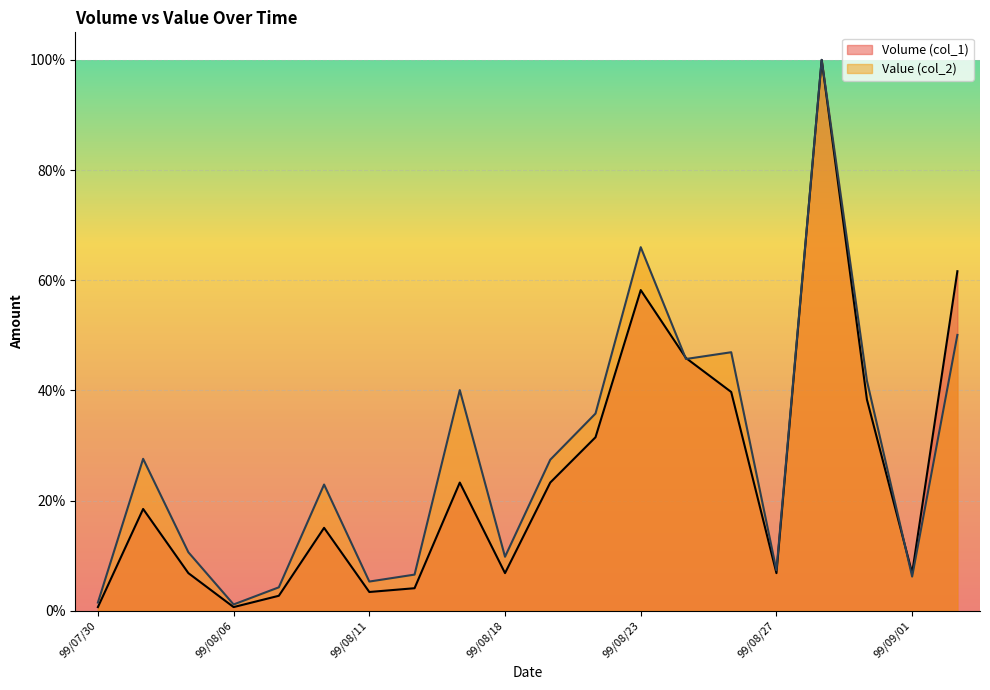

What is the sum of all Volume (col_1) values?

494.5